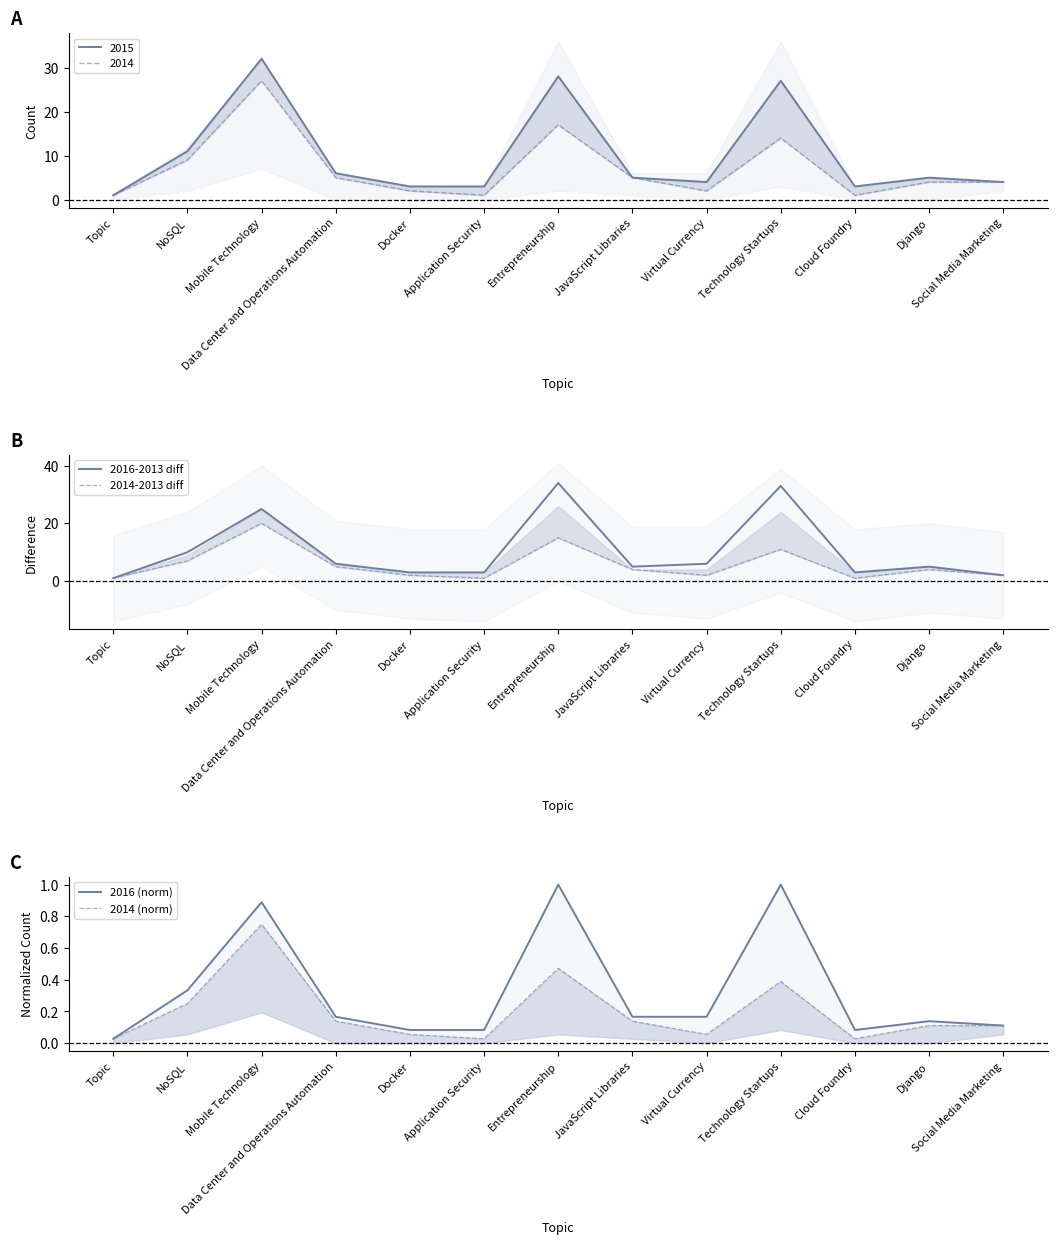

What is the sum of the 2016 (norm) values at NoSQL and JavaScript Libraries?

0.5